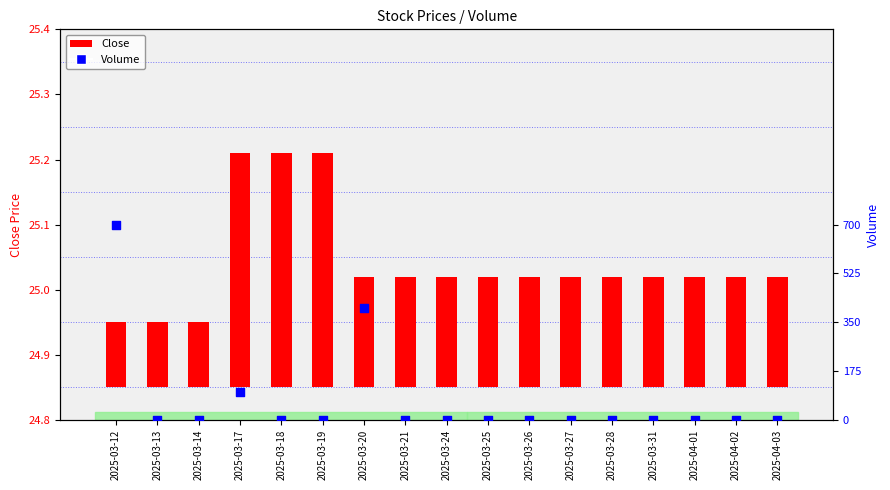

Is the value of Volume at 2025-03-13 greater than the value of Close at 2025-03-17?

No